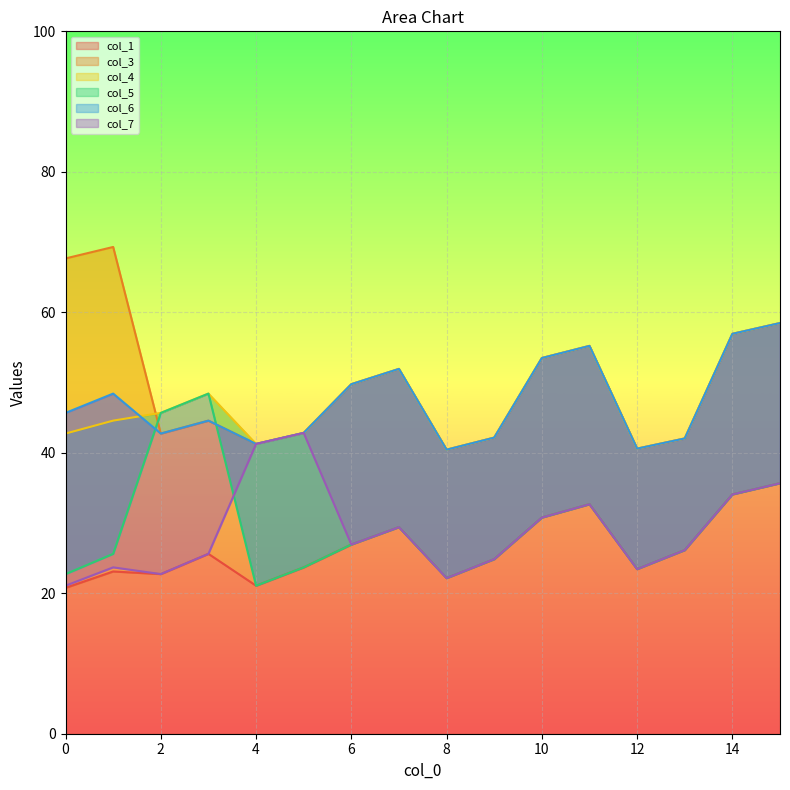

In col_3, how many points are lower than both neighbors (excluding endpoints)?

4